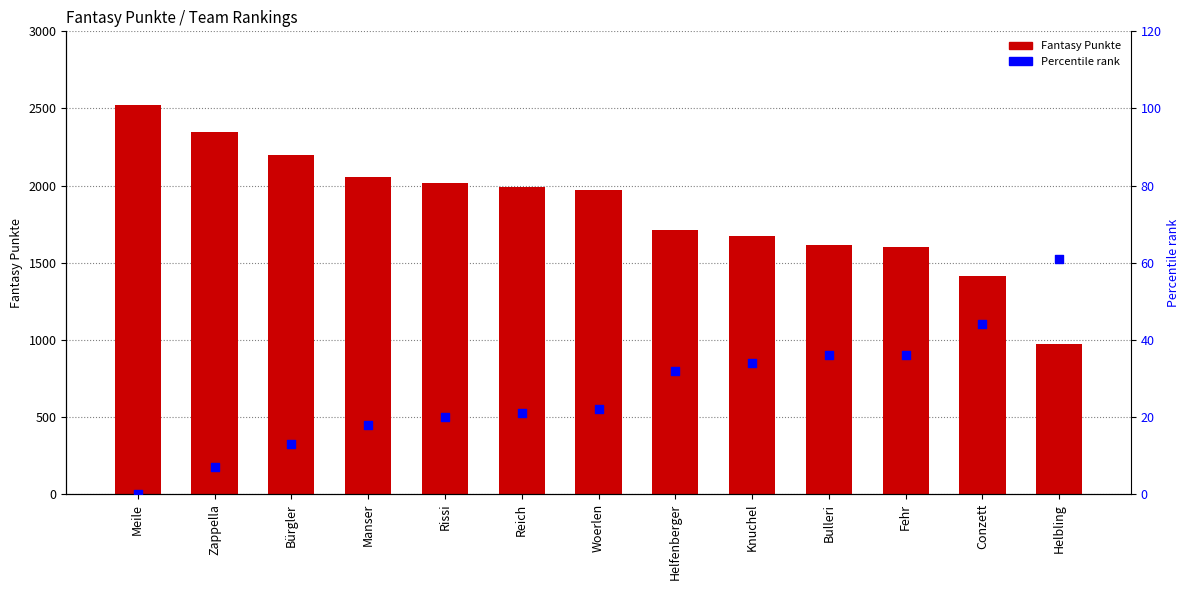

Which series reaches the minimum Y coordinate?

Percentile rank